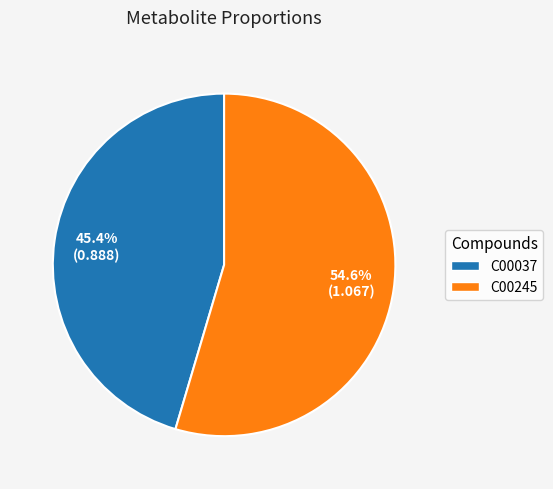

Is it true that C00245 is 55% of the pie?

True